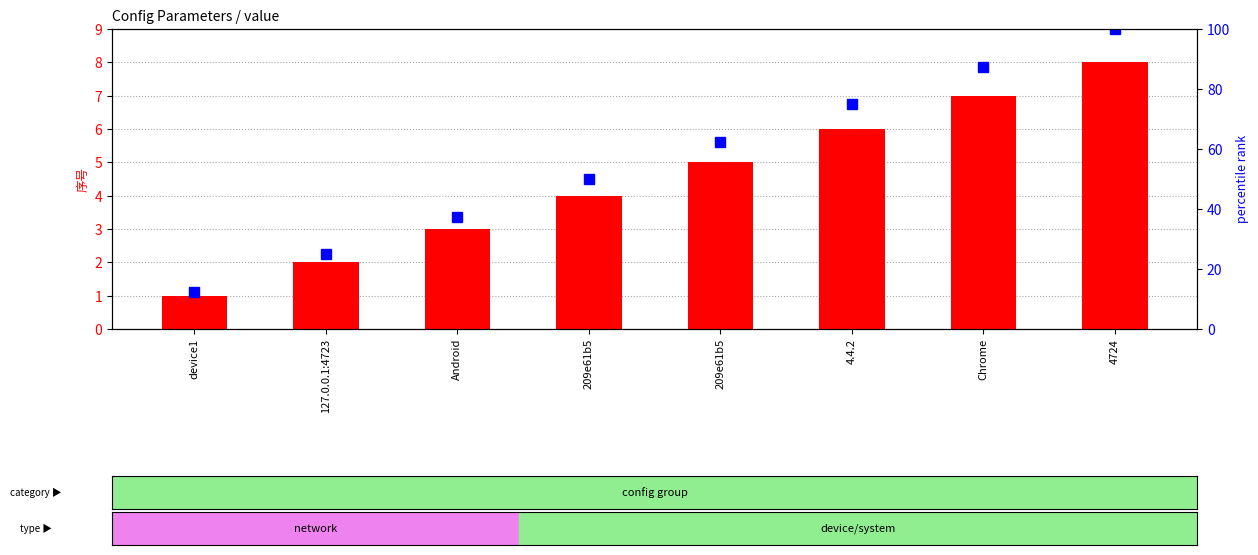

What is the total value across all series at Android?

40.5